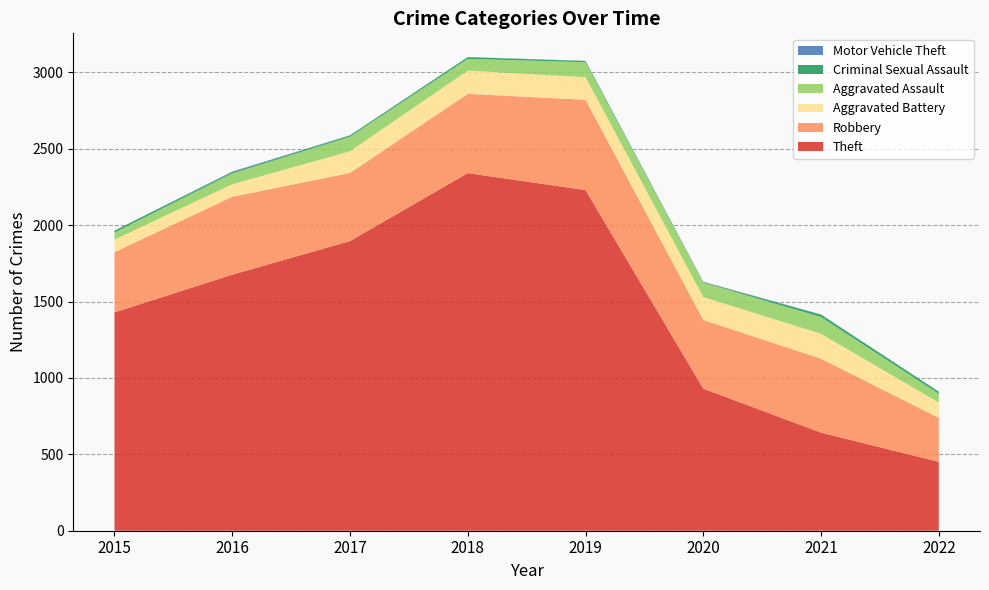

Reading left to right, list all the values displayed in this chart.

Theft: 1429	1676	1896	2341	2230	930	642	451
Robbery: 395	510	446	519	591	450	484	288
Aggravated Battery: 82	82	142	152	148	150	163	100
Aggravated Assault: 46	71	95	77	98	94	110	57
Criminal Sexual Assault: 12	8	8	11	8	3	15	13
Motor Vehicle Theft: 1	4	2	1	1	3	2	2